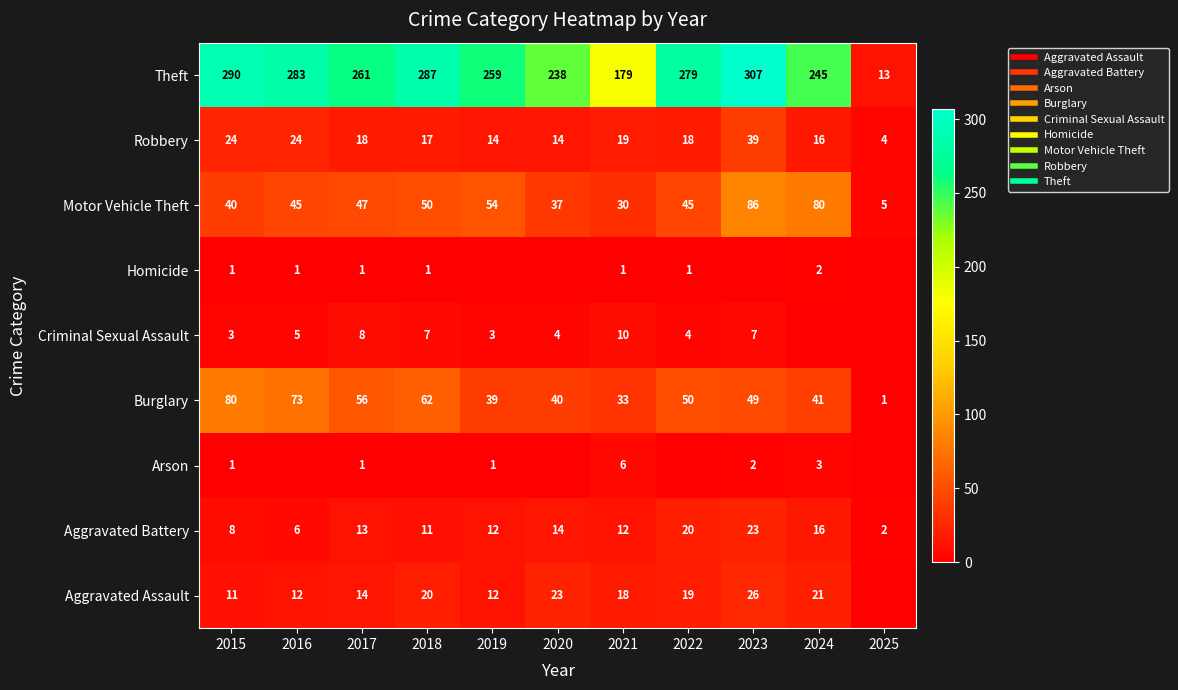

At which category is the sum across all series the highest?

2023